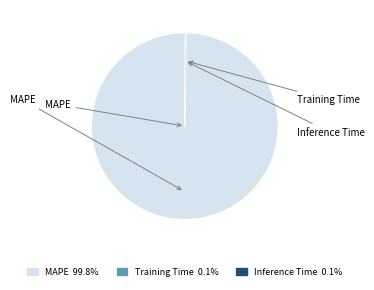

How much of the chart is everything except Inference Time?

99.9%